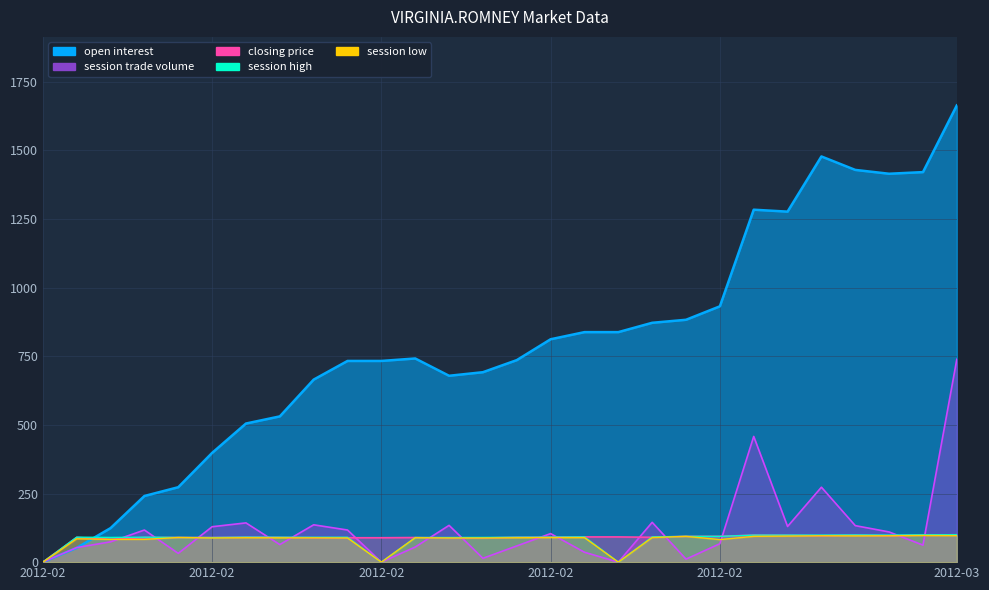

Where does the closing price series first go above 90?

2012-02-14